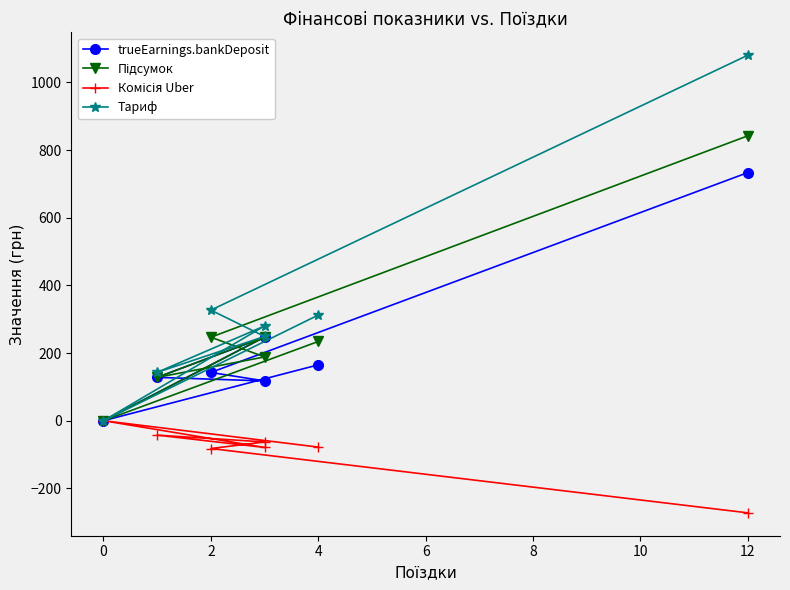

The Підсумок series shows 329.7 at 2. True or false?

False